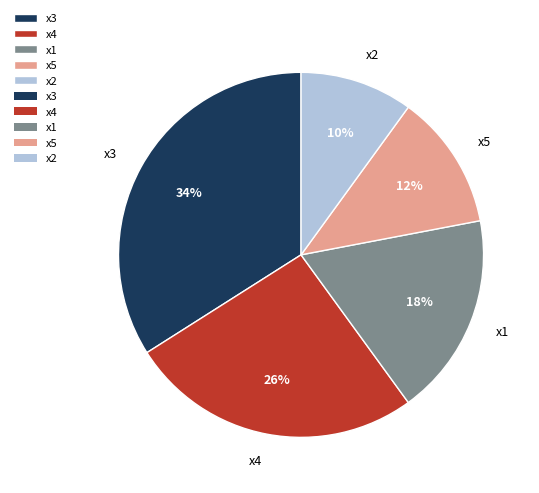

Which slice is the smallest?

x2